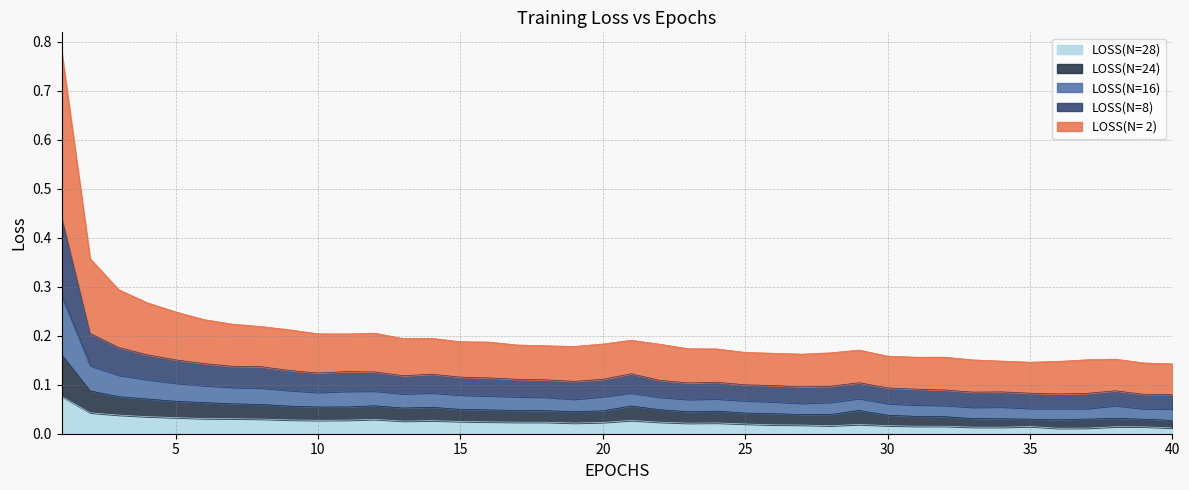

What is the difference between the maximum and minimum values in the LOSS(N=24) series?

0.1